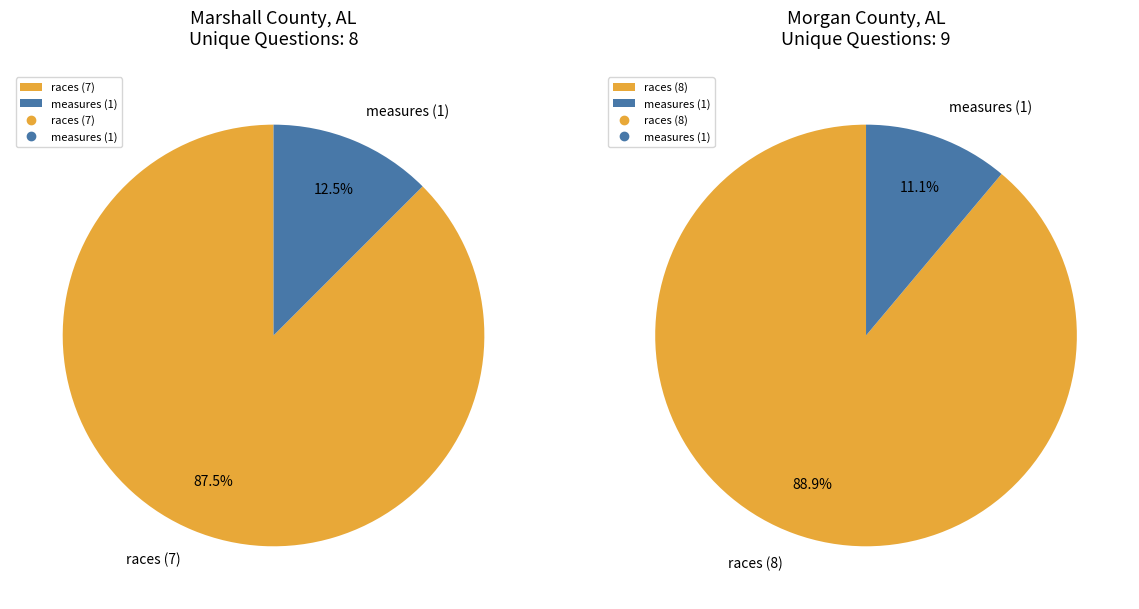

Is there a majority slice in this chart?

Yes